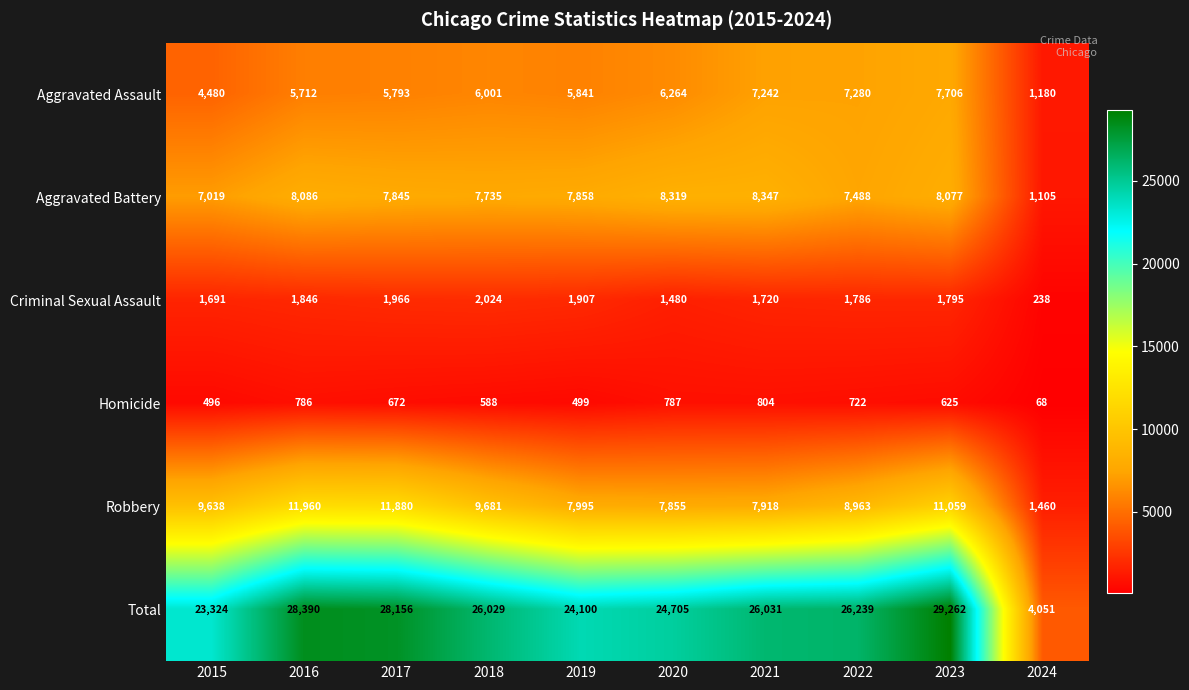

At how many categories does at least one series exceed 8429?

9